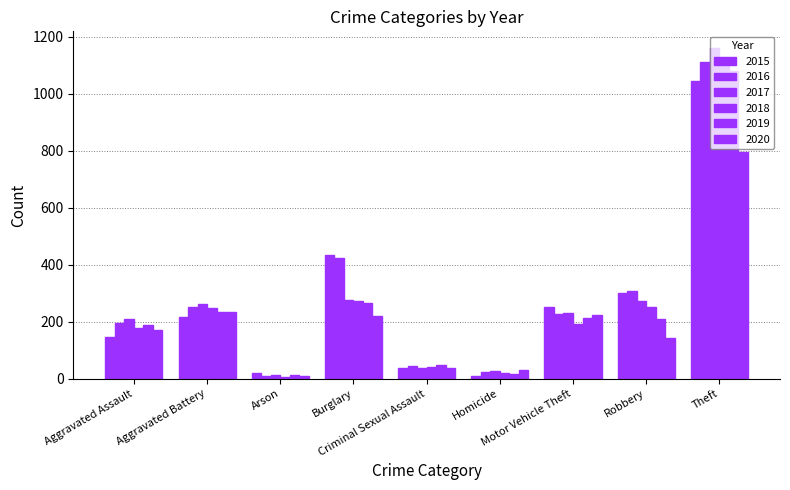

The 2016 series shows 1952 at Theft. True or false?

False